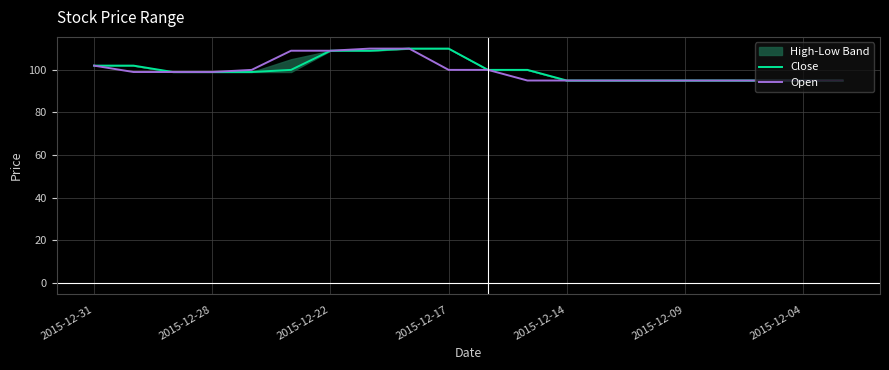

What is the minimum value for Open?

95